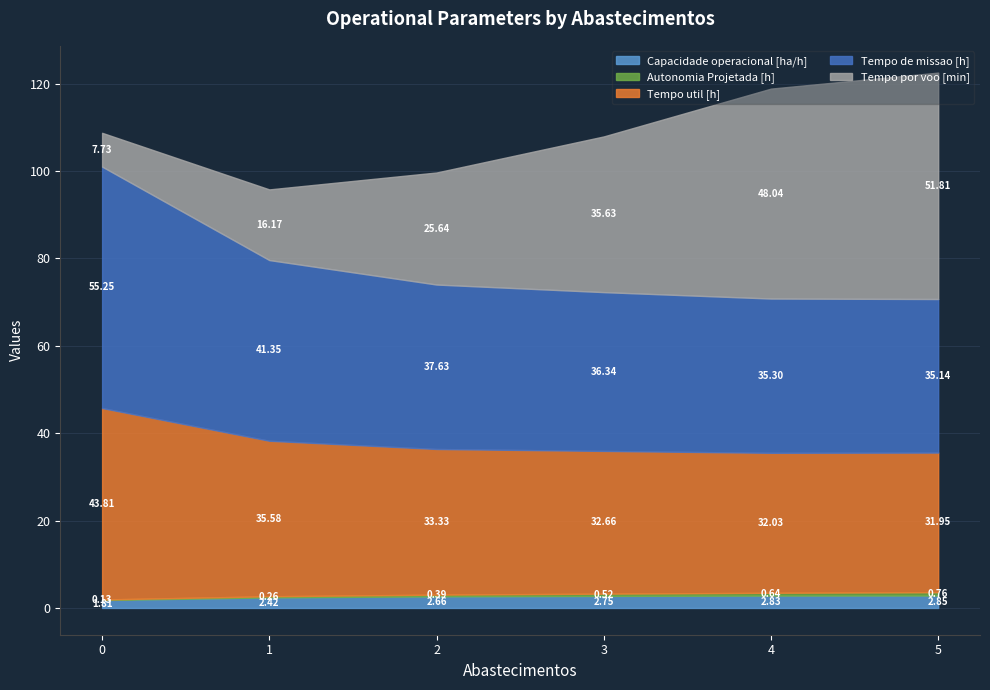

Which series has the widest spread of values?

Tempo por voo [min]